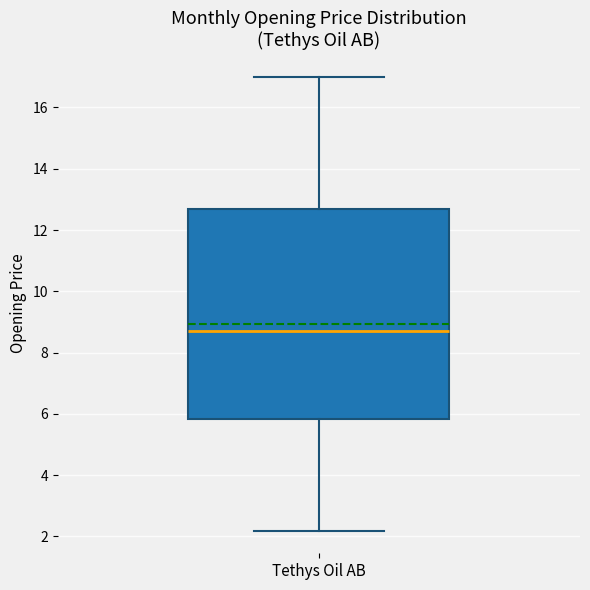

Where does the upper whisker of the box for Tethys Oil AB end on the y-axis? The values are not printed on the chart, so give them approximately, as read against the axis.

17.0